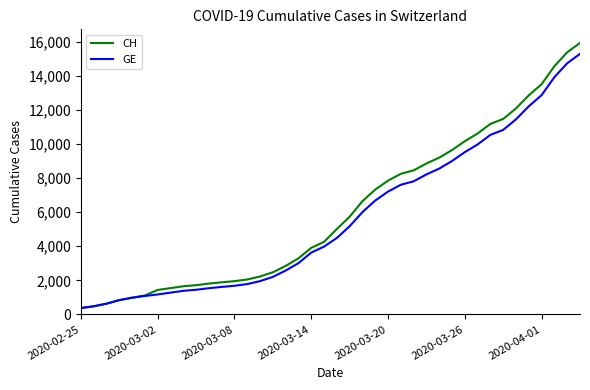

What is the smallest value displayed?

375